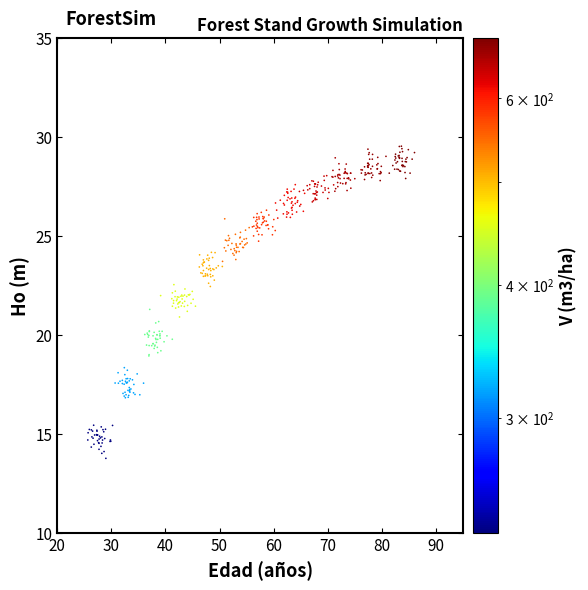

What is the range of X values (max minus min)?

60.4